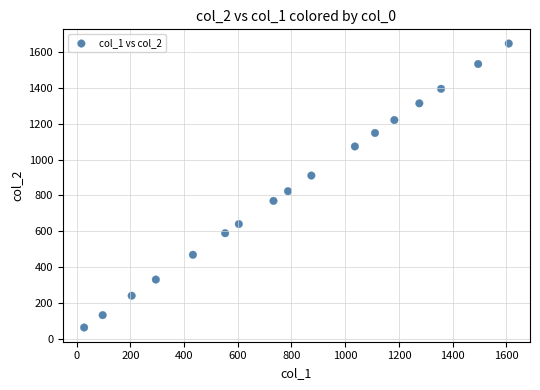

What is the range of X values (max minus min)?

1581